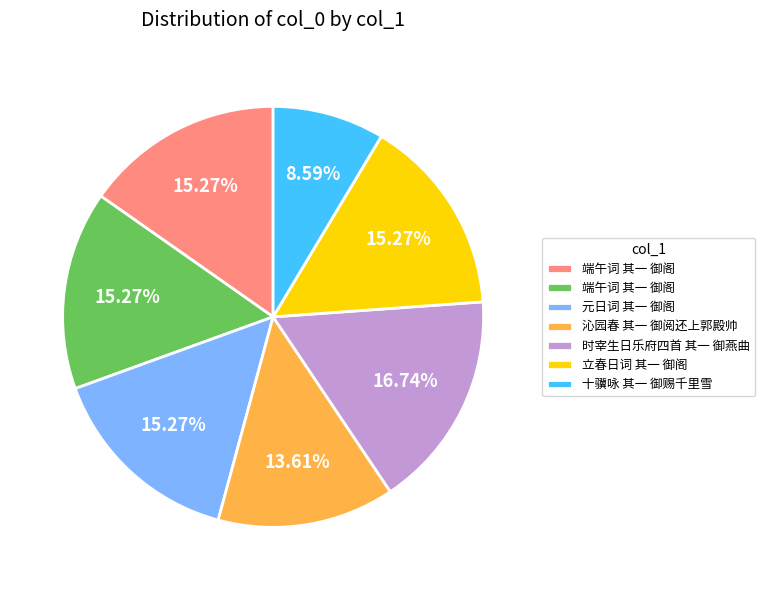

How many slices are in this pie chart?

7